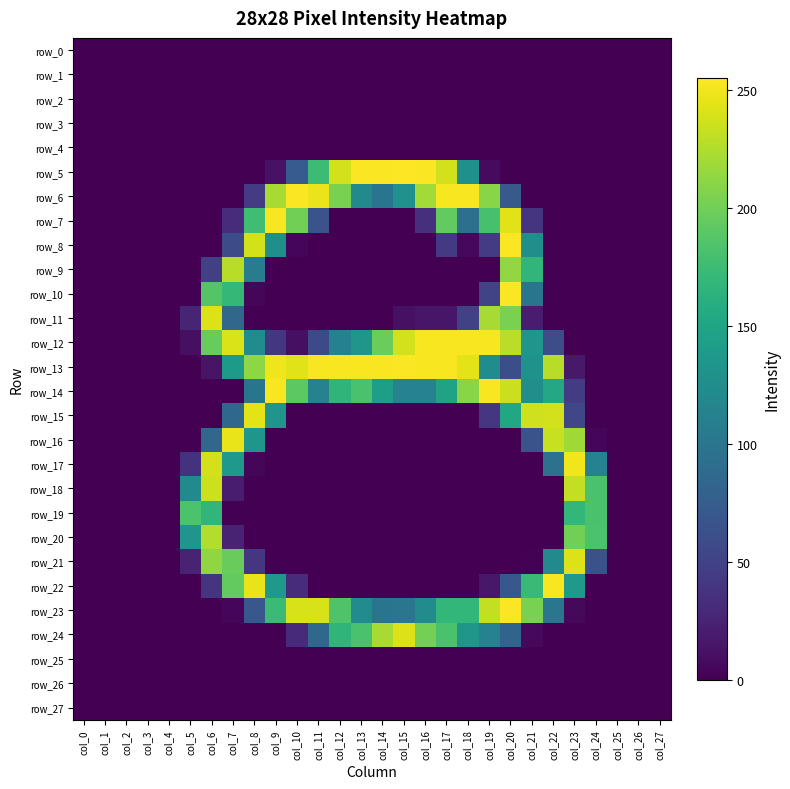

At which label does row_3 reach its minimum?

col_0